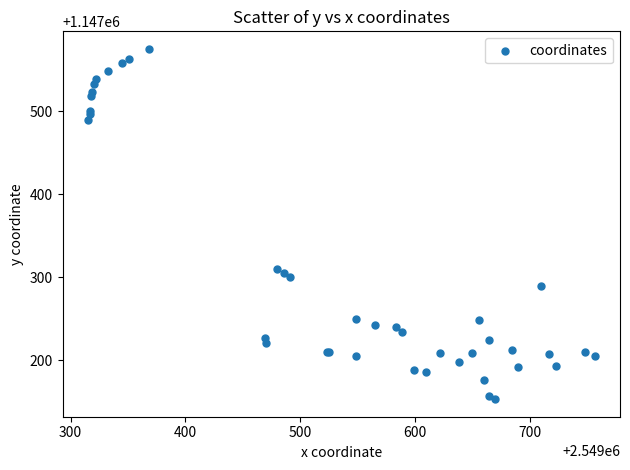

What Y value in the scatter plot is closest to 1147364?

1147310.5